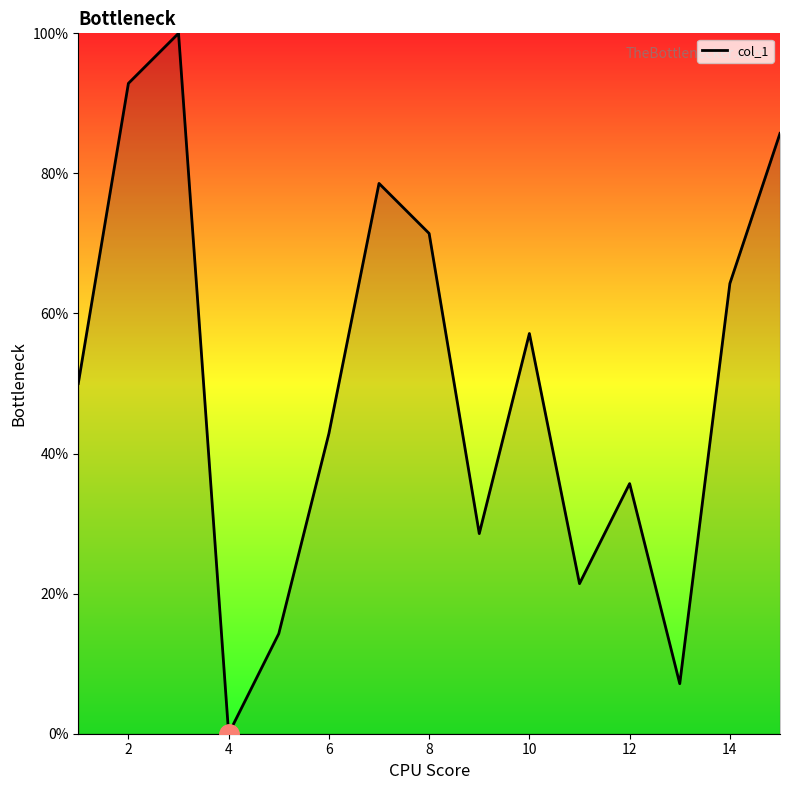

What is the difference between the maximum and minimum values?

100.0